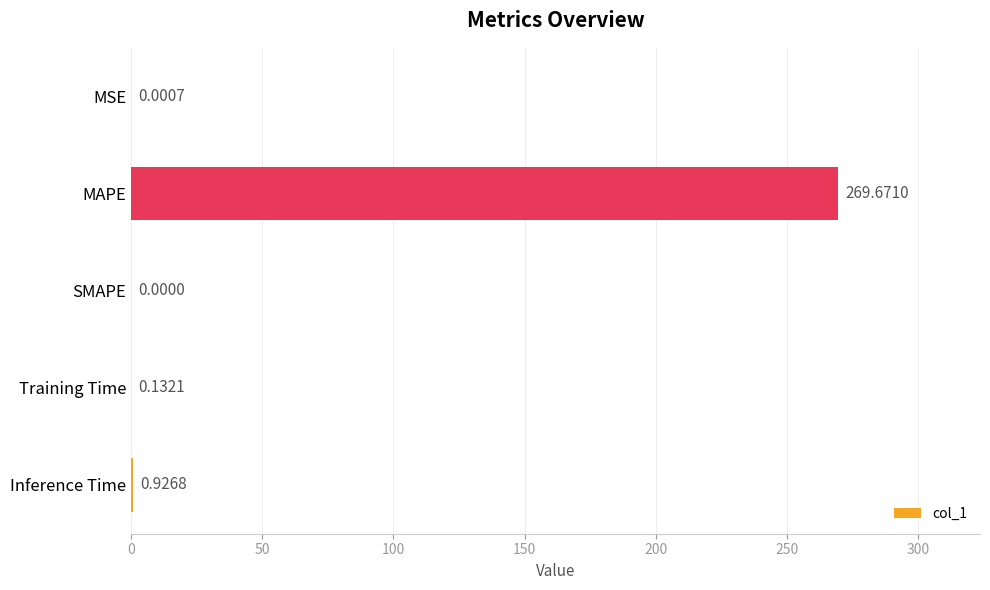

Between MSE and Inference Time, which is larger?

Inference Time